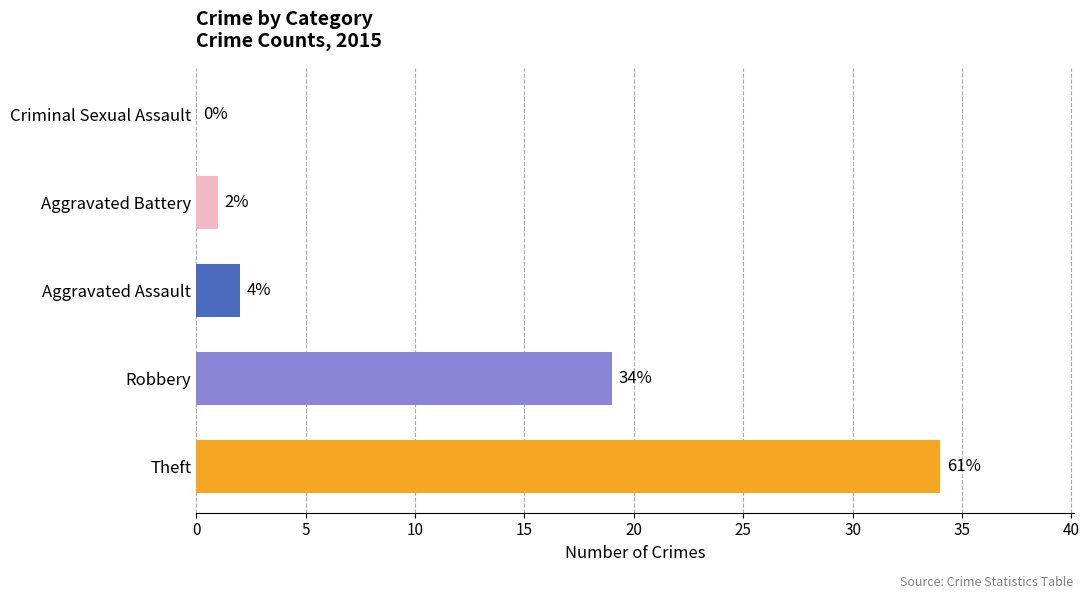

What is the greatest value displayed?

34